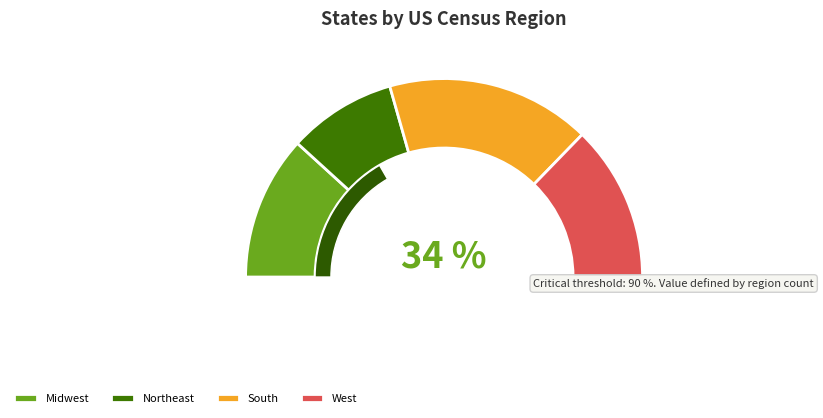

Is Northeast the majority of the pie?

No